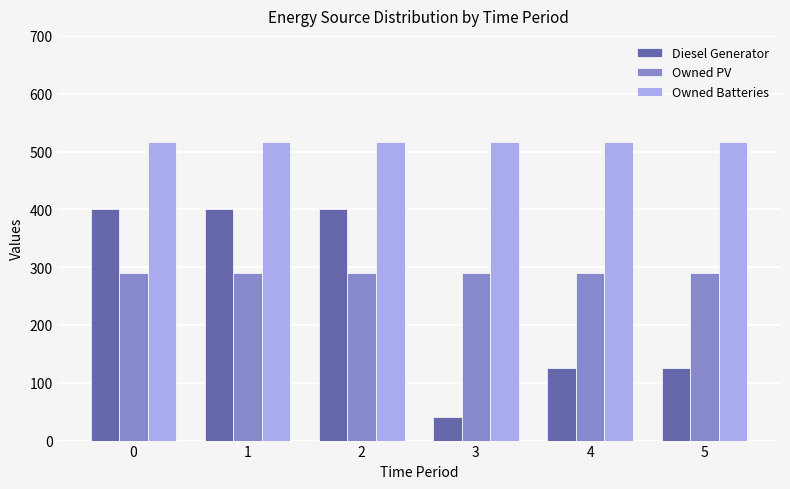

Rank the series by their average value, from highest to lowest.

Owned Batteries, Owned PV, Diesel Generator